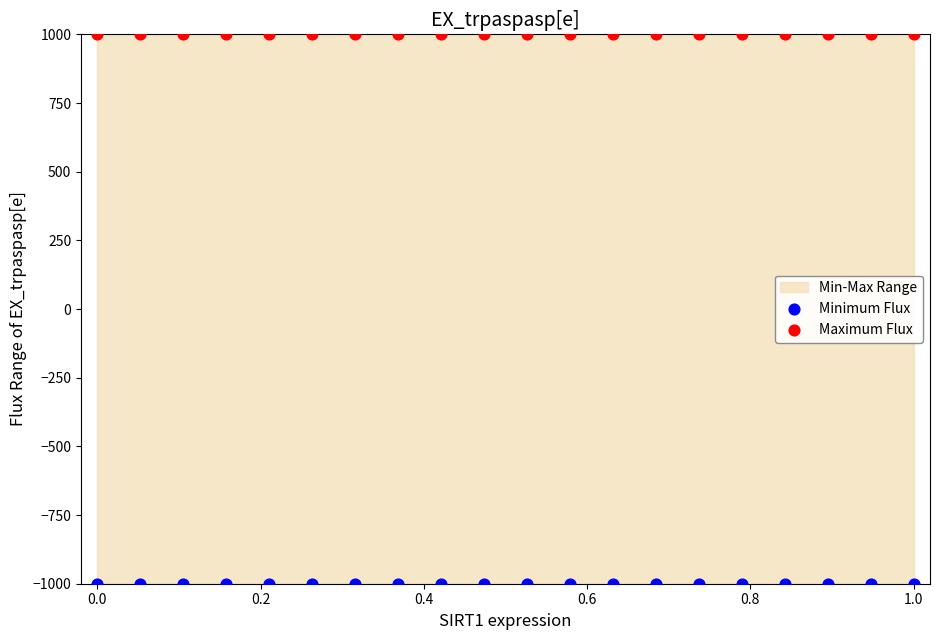

Which series reaches the minimum Y coordinate?

Minimum Flux